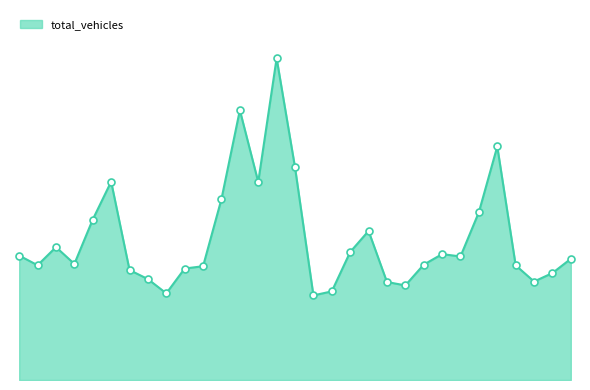

Is this an area chart (filled region under the line)?

Yes